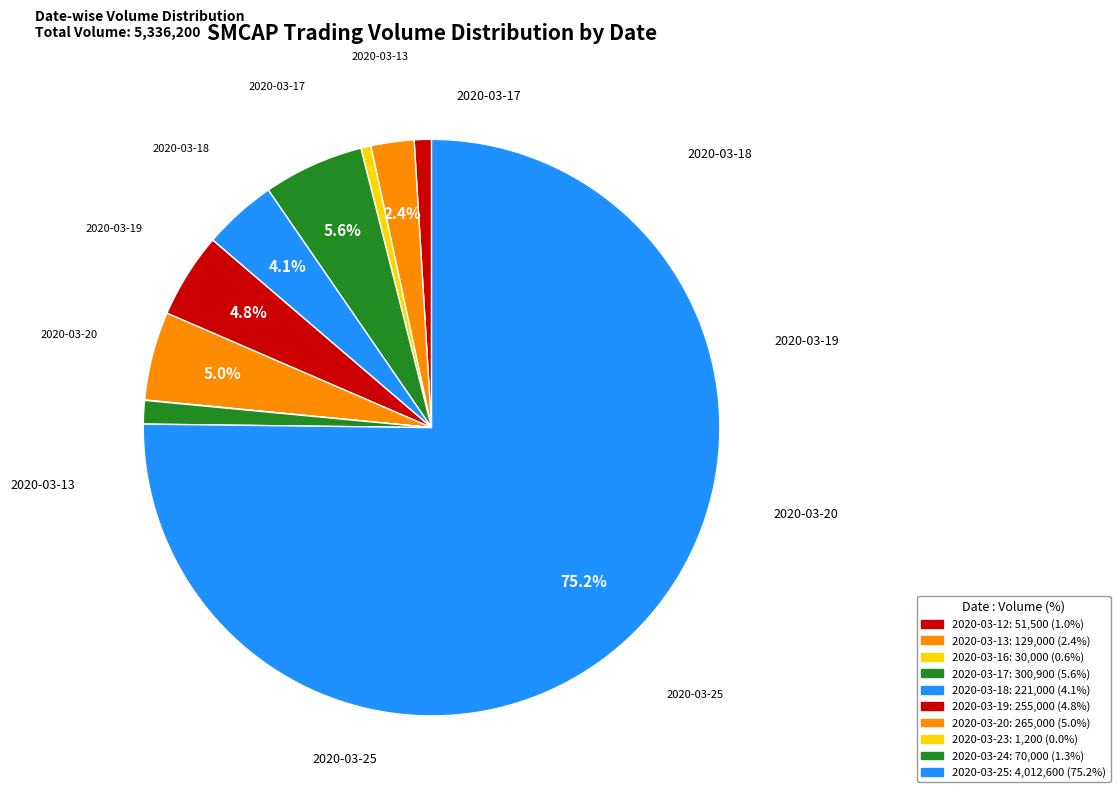

Which category has the biggest portion of the pie?

2020-03-25